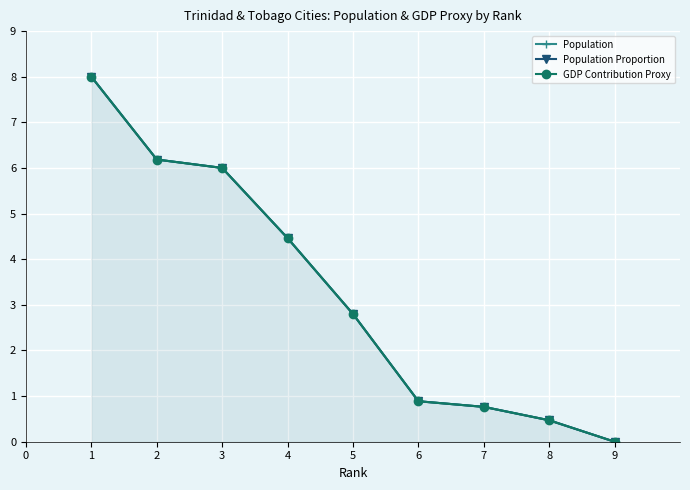

Does the chart display data point markers on the line(s)?

Yes